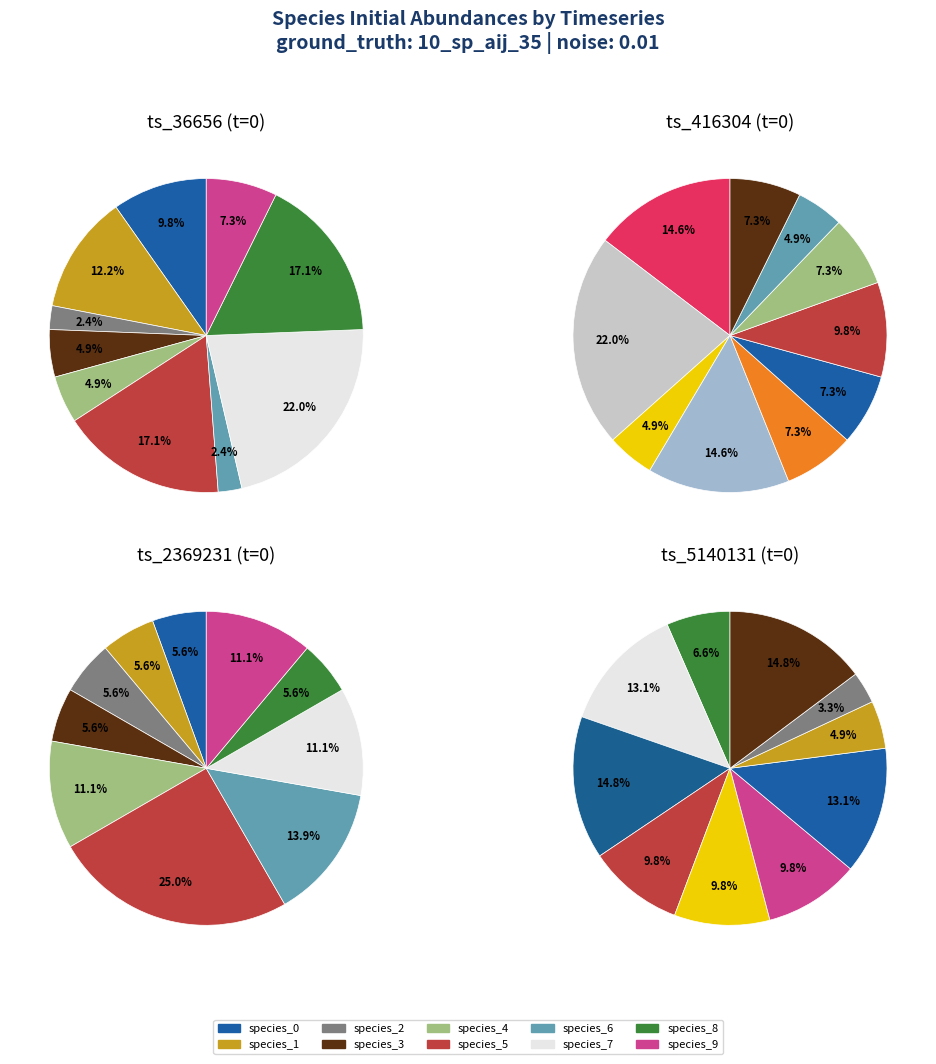

To the nearest percent, what percentage of the pie is species_8?

17%